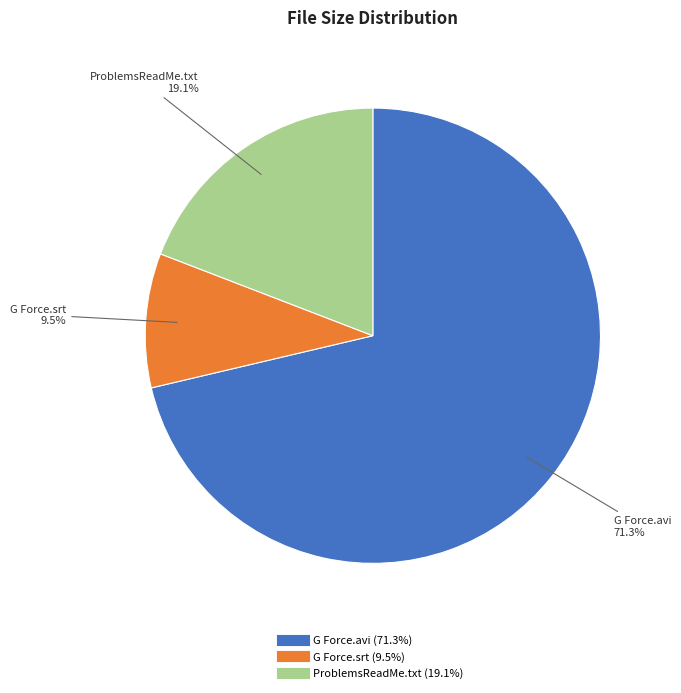

How many slices are in this pie chart?

3